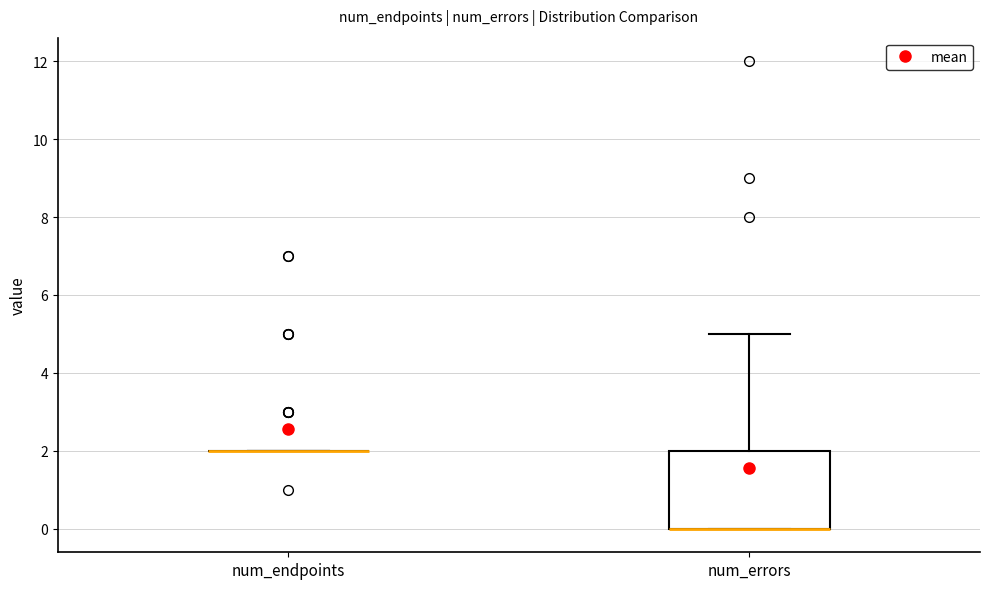

Which box is the tallest, from its lower edge to its upper edge?

num_errors